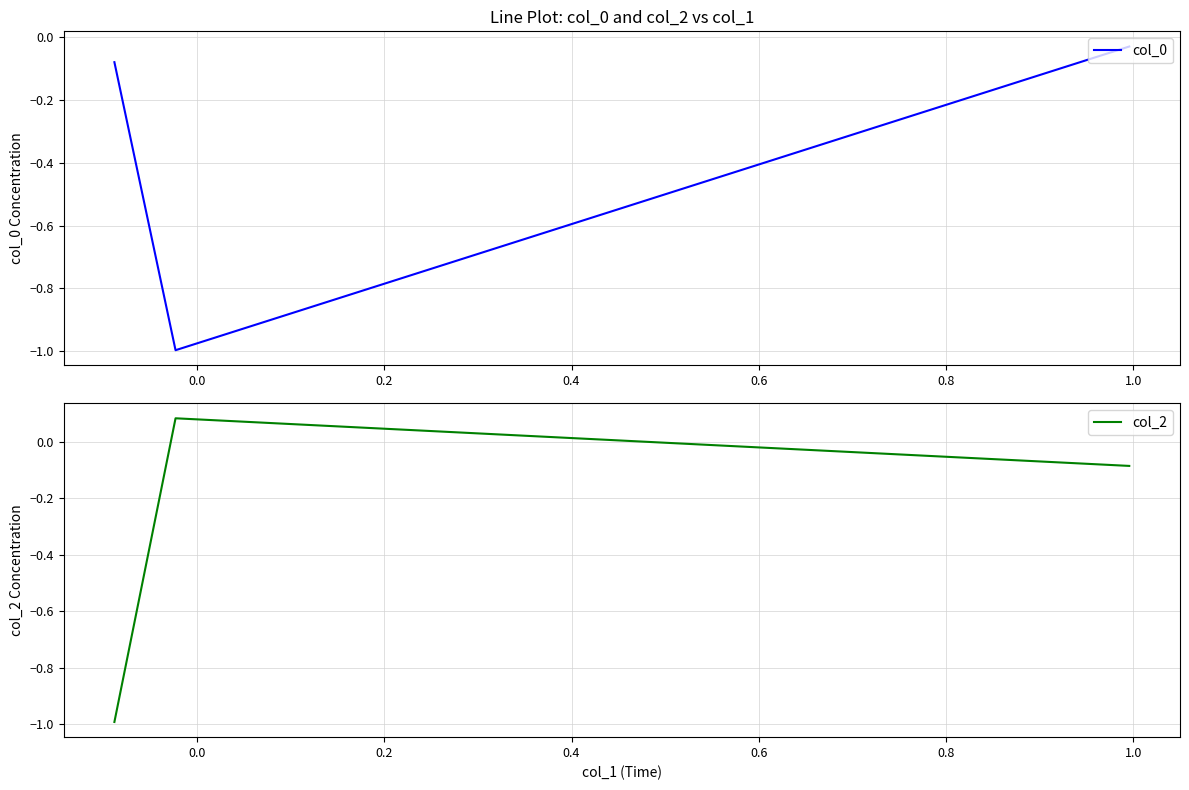

How many lines are shown in the chart?

2